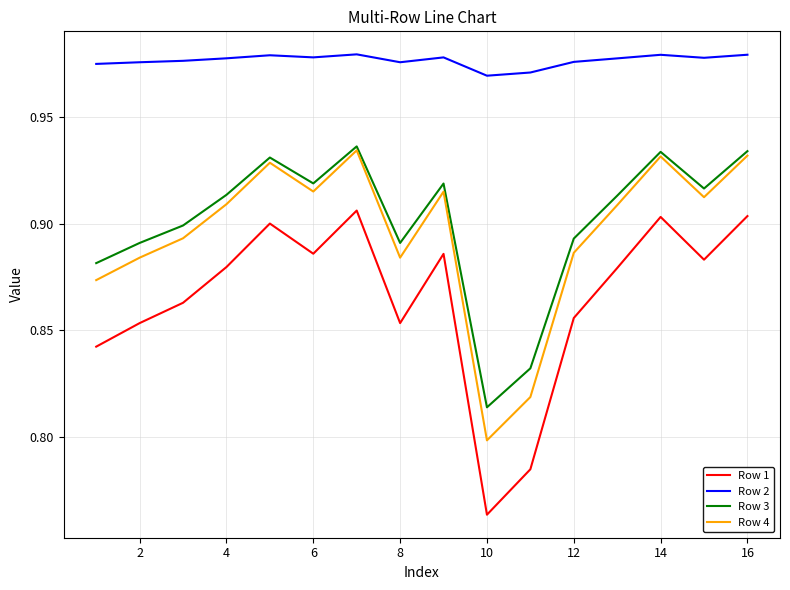

True or false: Row 4 and Row 2 intersect in this chart.

False